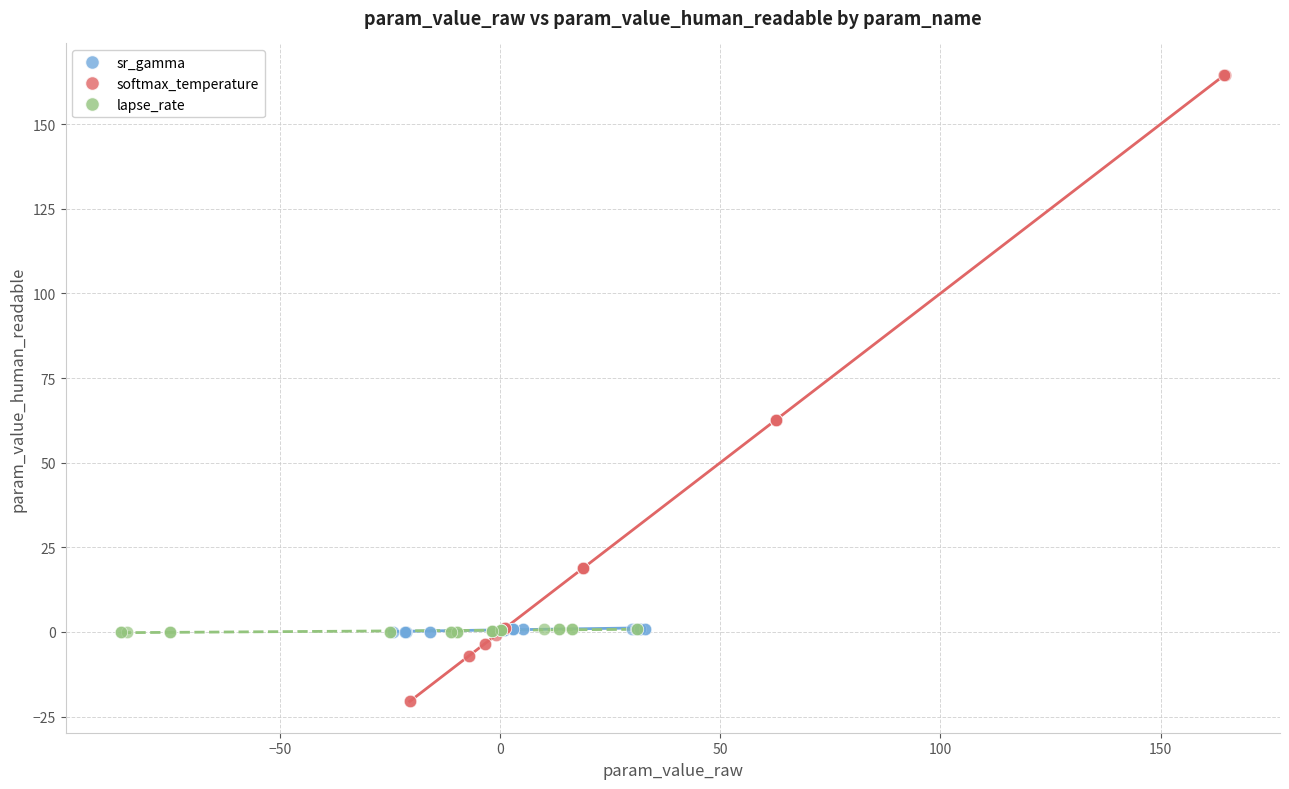

Which series contains the highest Y value?

softmax_temperature